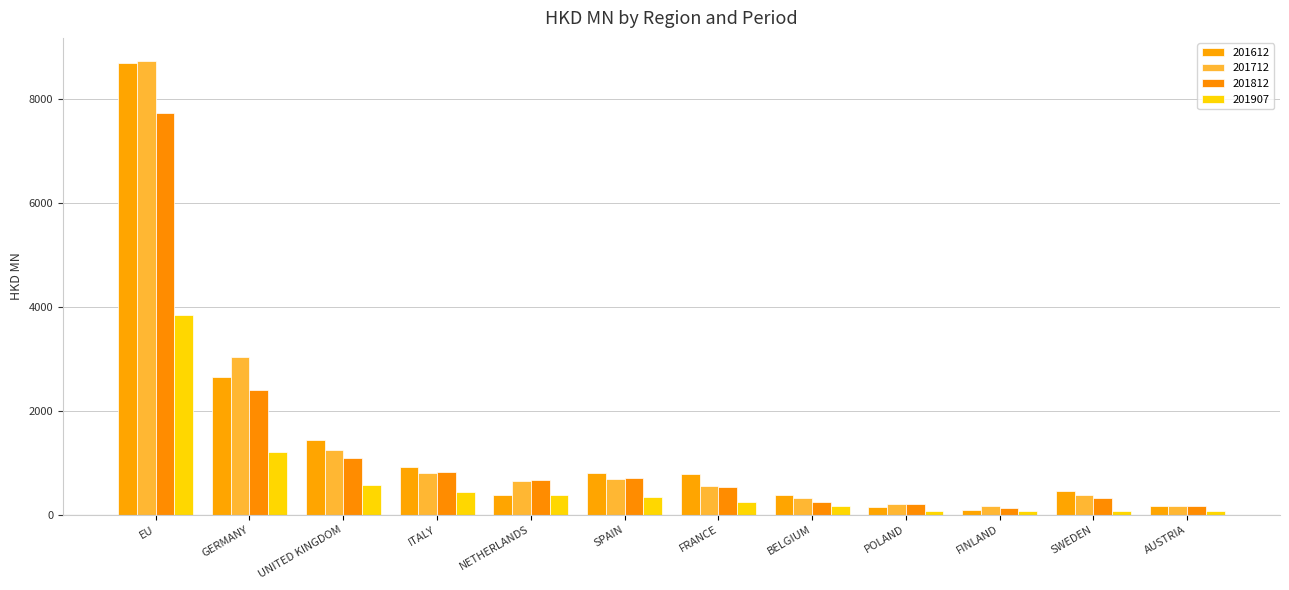

What is the average value of the 201712 series?

1418.3